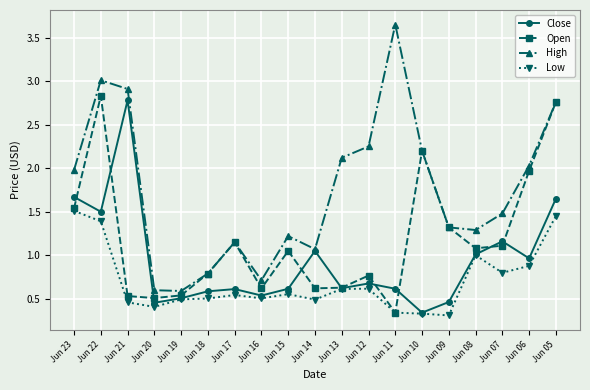

True or false: High and Low intersect in this chart.

False